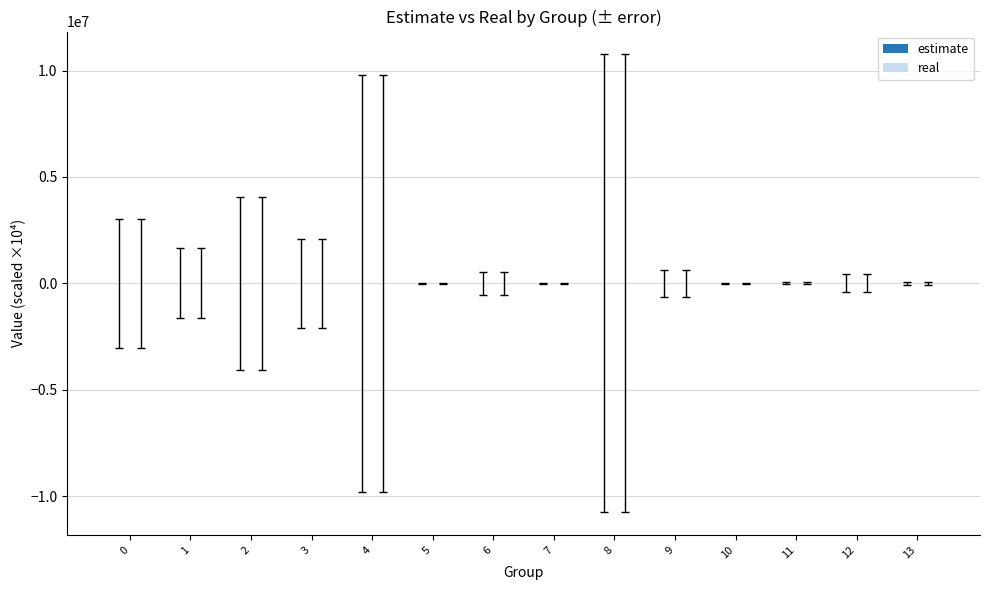

What is the greatest value displayed?

2500.0